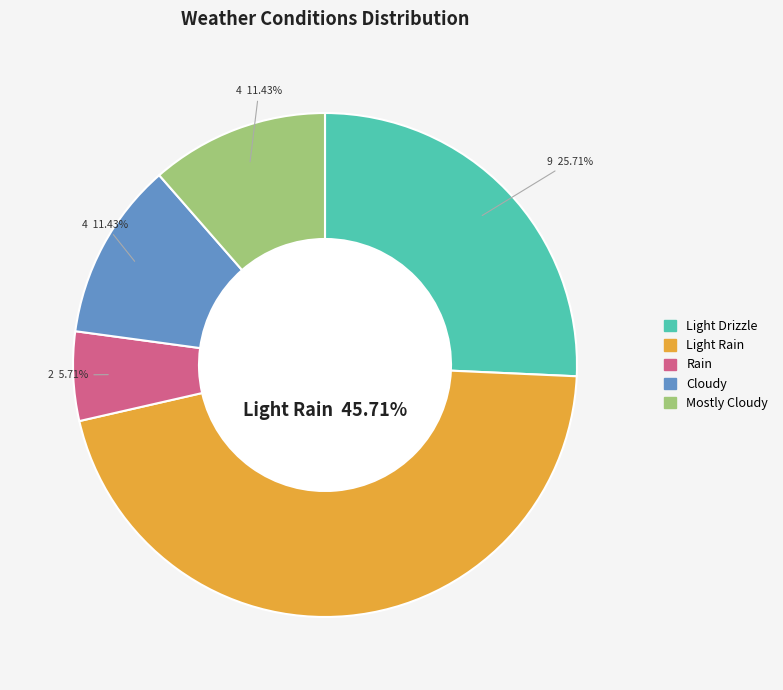

How many slices are in this pie chart?

5